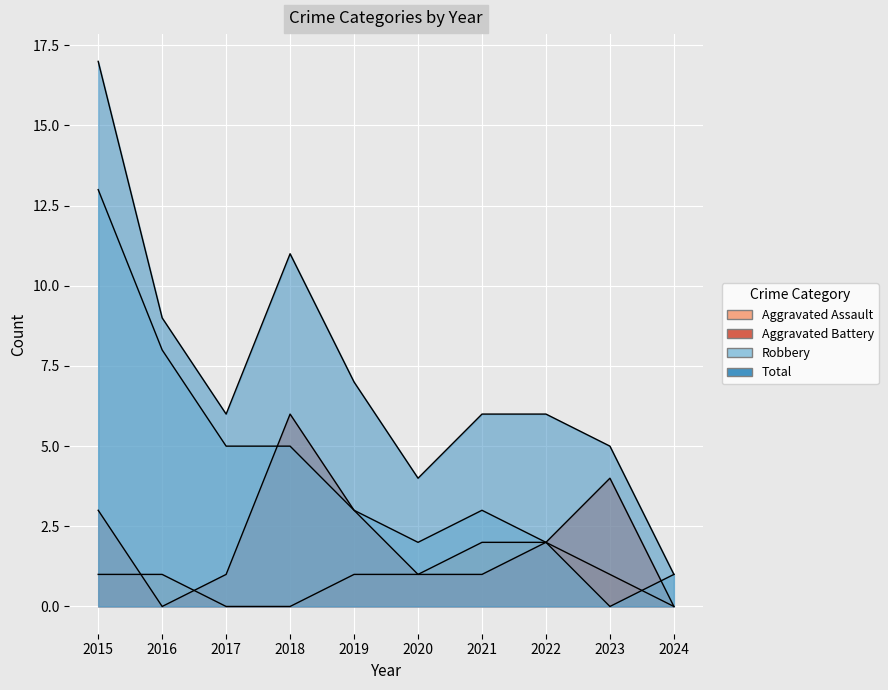

Which has a higher value, 2021 or 2015?

2021